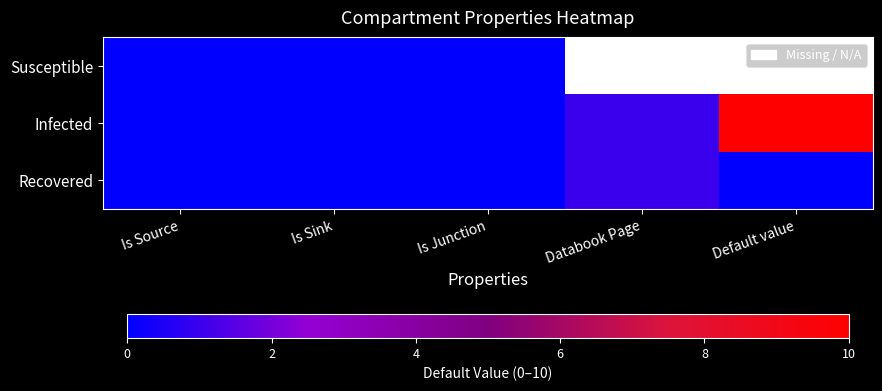

Where is Susceptible nearest to the value 0?

Is Source